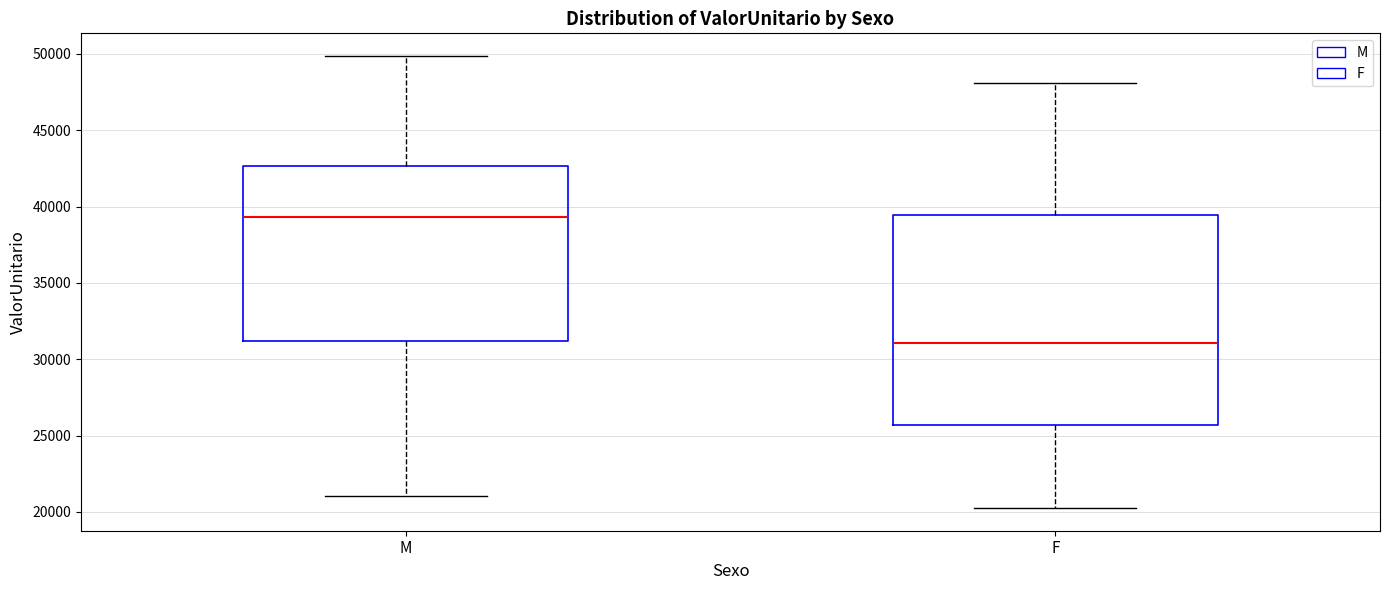

Reading left to right, transcribe this box plot: for each box, give where its median line is, the range the box spans, and where its two whiskers end, as read against the y-axis. The values are not printed on the chart, so give them approximately, as read against the axis.

M: median 39500, box 31000 to 42500, whiskers 21000 to 50000
F: median 31000, box 25500 to 39500, whiskers 20000 to 48000